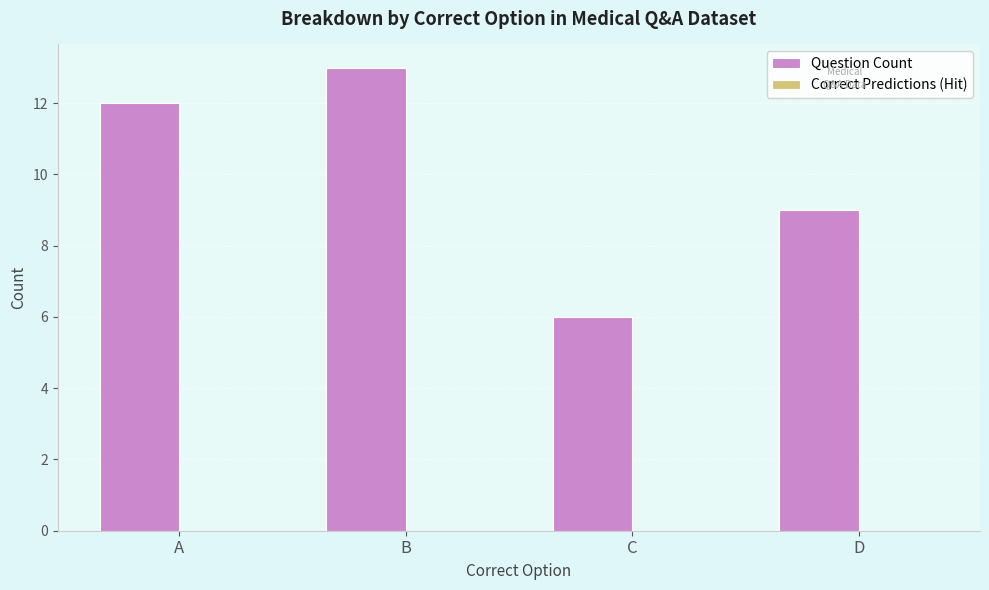

What is the value of the 1st bar from the left?

12